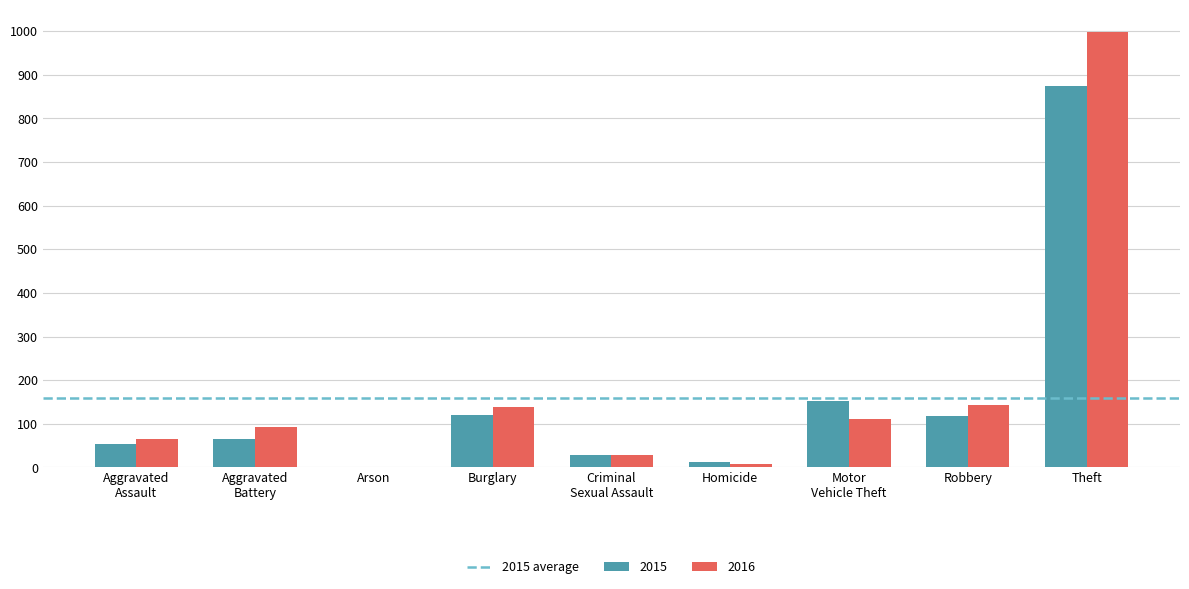

What is the highest value of the 2015 series?

874